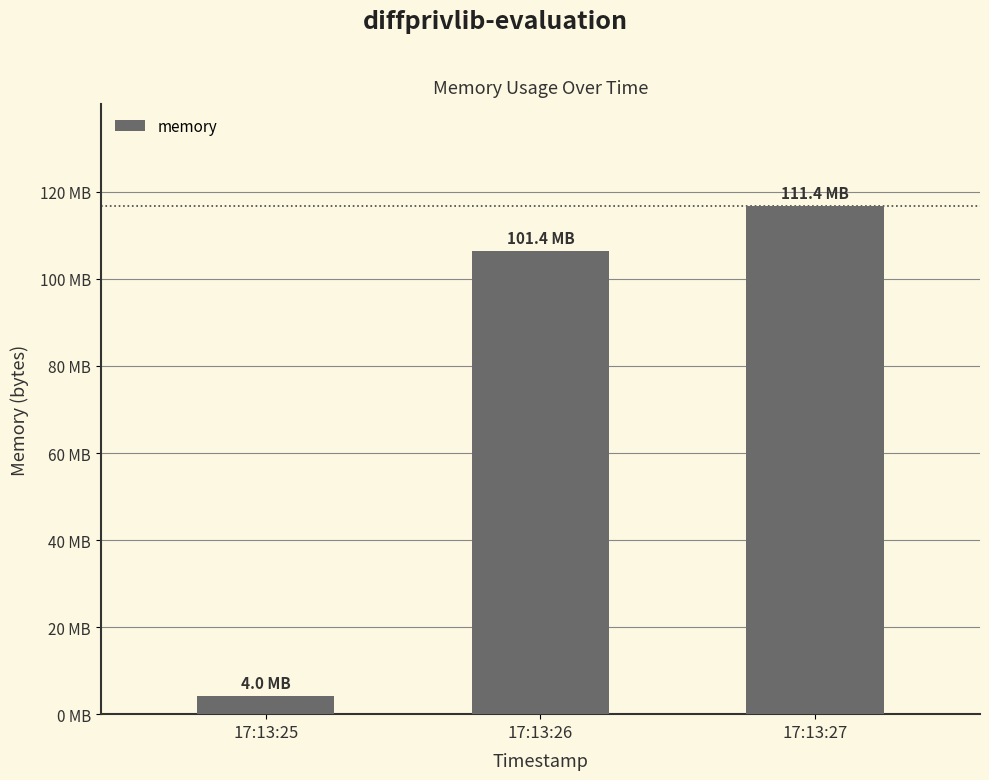

The chart shows a value of 1149887 at 17:13:25. True or false?

False